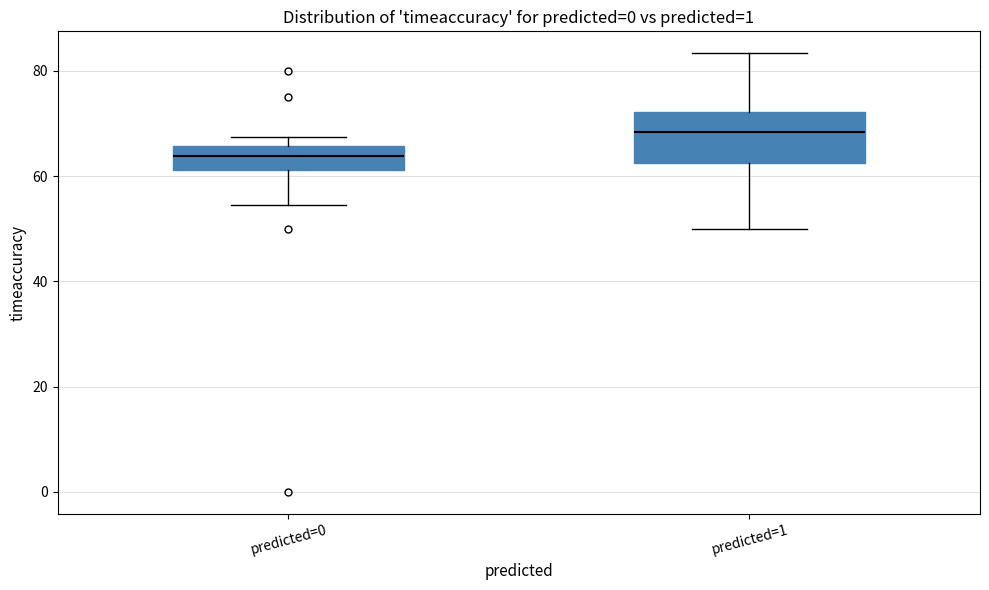

Reading left to right, transcribe this box plot: for each box, give where its median line is, the range the box spans, and where its two whiskers end, as read against the y-axis. The values are not printed on the chart, so give them approximately, as read against the axis.

predicted=0: median 64, box 62 to 66, whiskers 54 to 68
predicted=1: median 68, box 62 to 72, whiskers 50 to 84